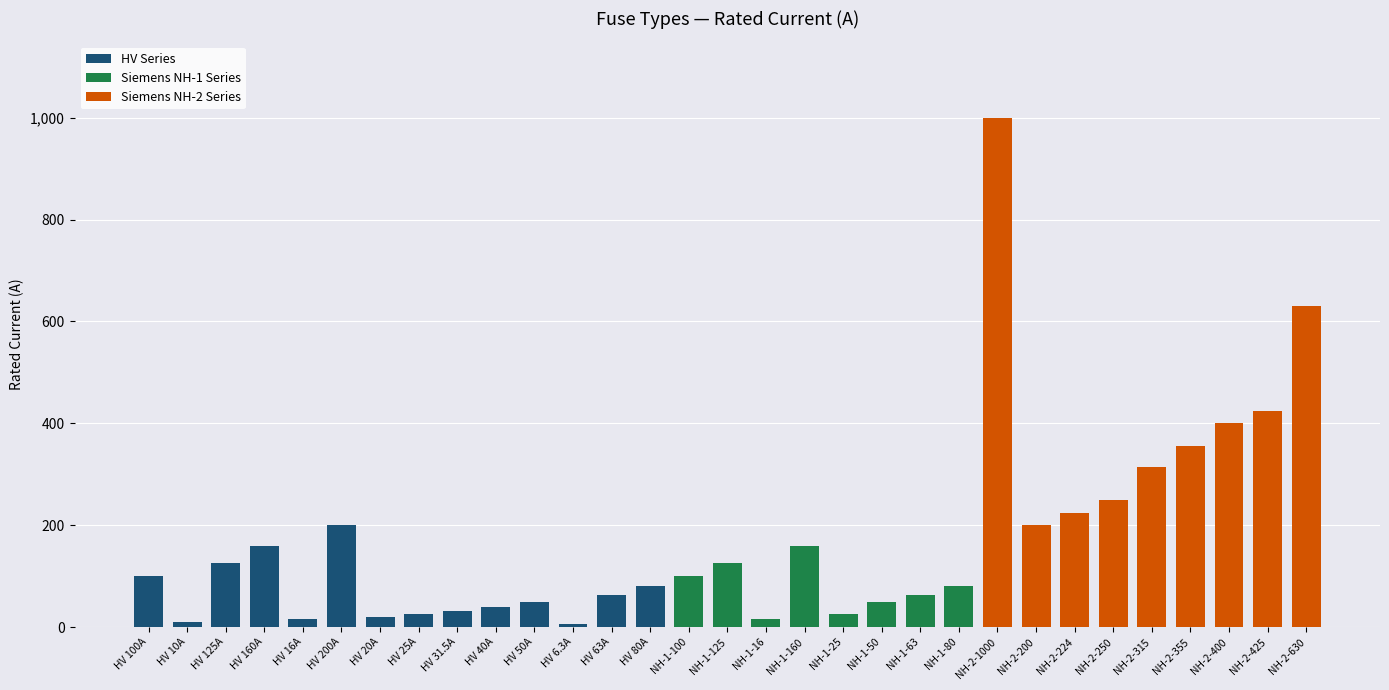

Rank the categories by value from lowest to highest.

HV 6.3A, HV 10A, HV 16A, NH-1-16, HV 20A, HV 25A, NH-1-25, HV 31.5A, HV 40A, HV 50A, NH-1-50, HV 63A, NH-1-63, HV 80A, NH-1-80, HV 100A, NH-1-100, HV 125A, NH-1-125, HV 160A, NH-1-160, HV 200A, NH-2-200, NH-2-224, NH-2-250, NH-2-315, NH-2-355, NH-2-400, NH-2-425, NH-2-630, NH-2-1000